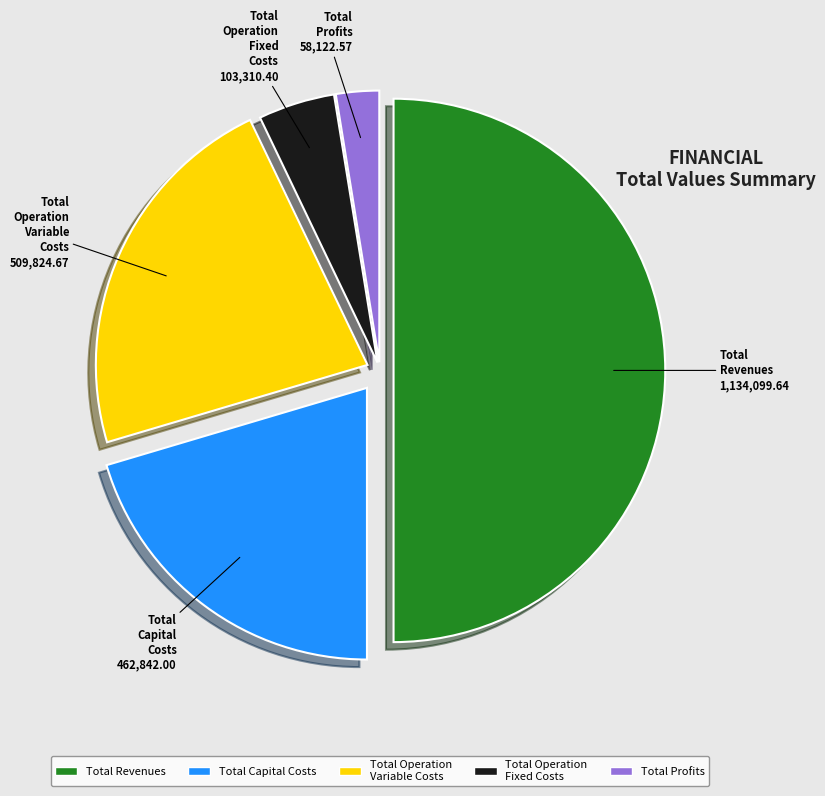

What is the smallest slice in the pie chart?

Total Profits